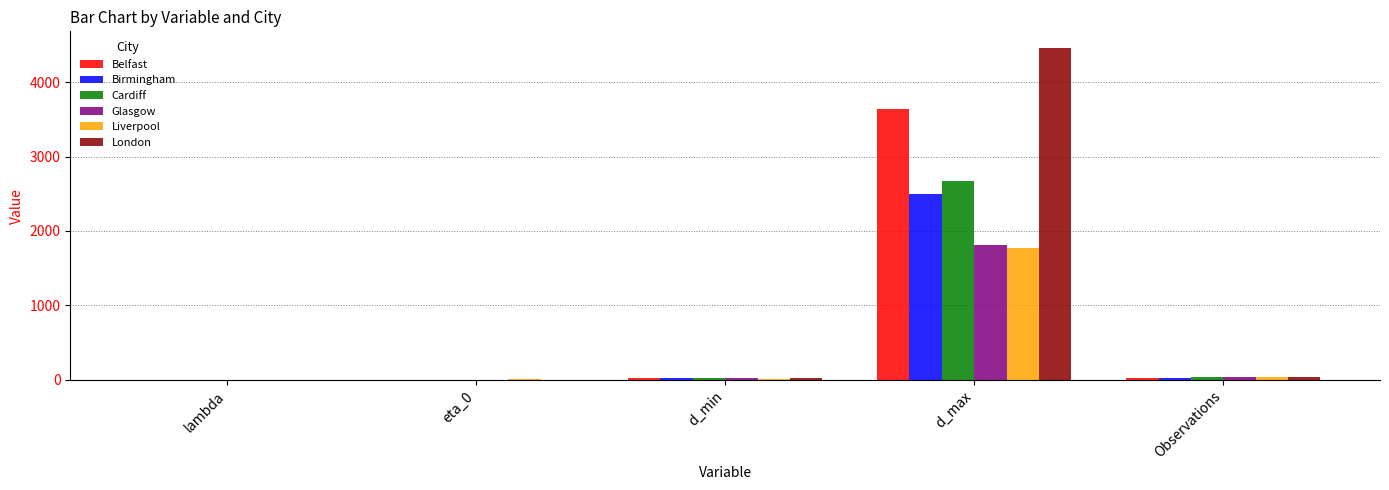

How many groups of bars are there?

5